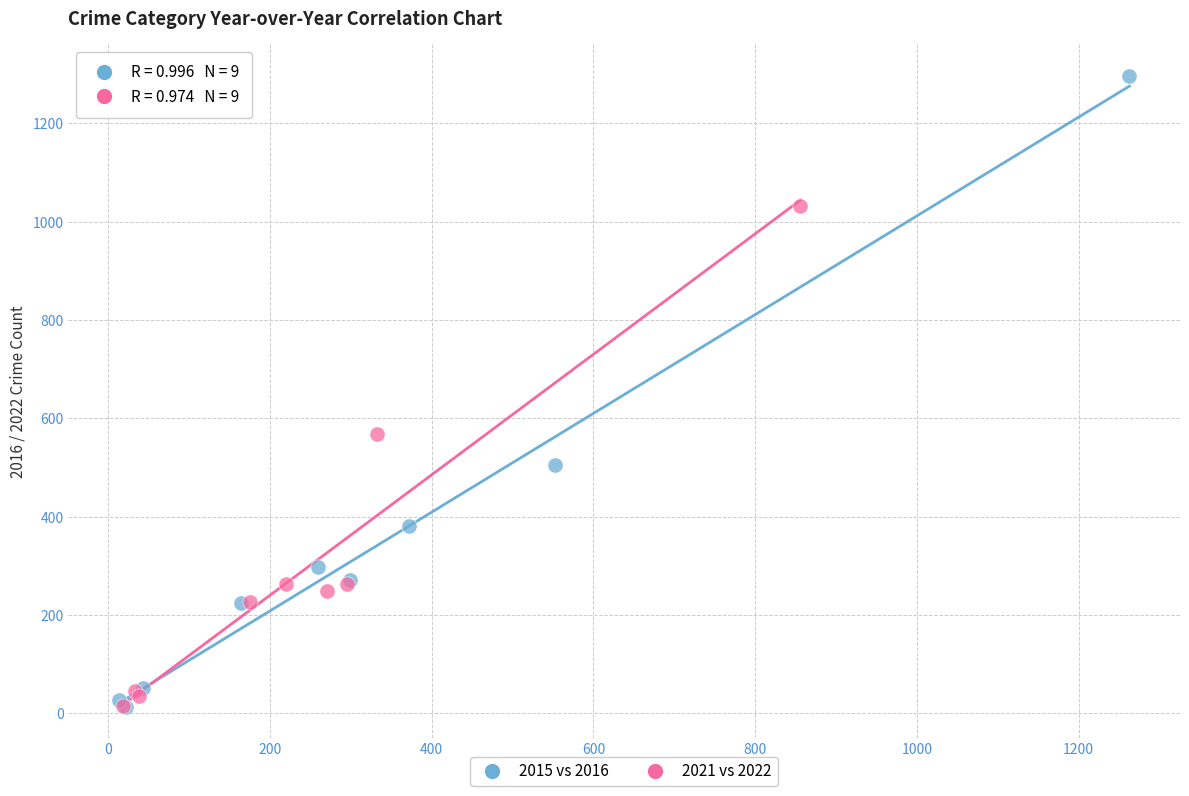

Which series reaches the maximum Y coordinate?

2015 vs 2016